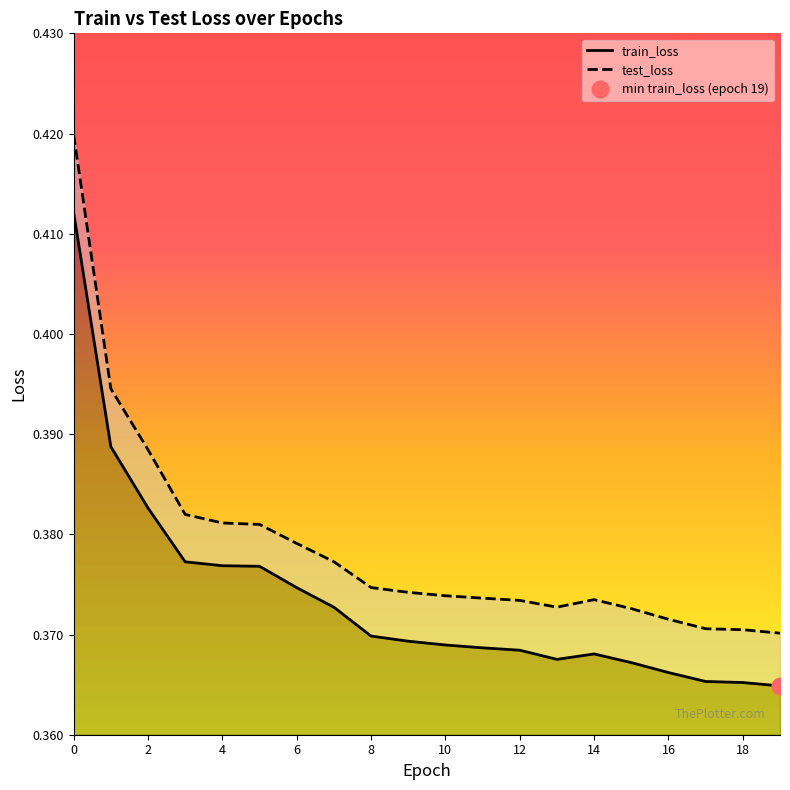

Where is the first local minimum for test_loss?

13